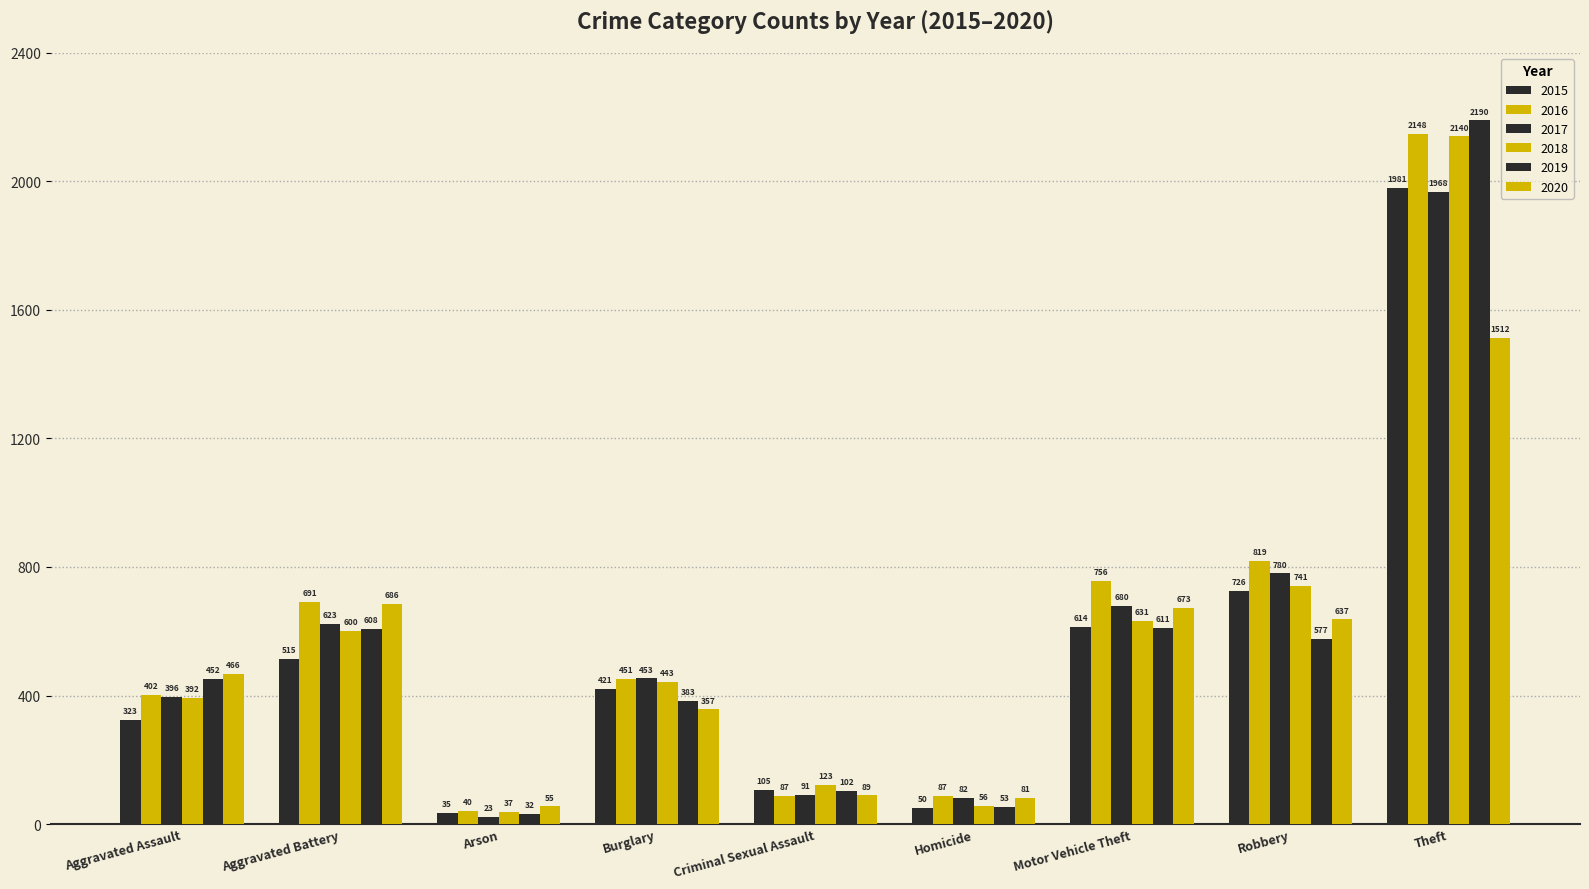

What is the difference between the highest and lowest values at Arson?

32